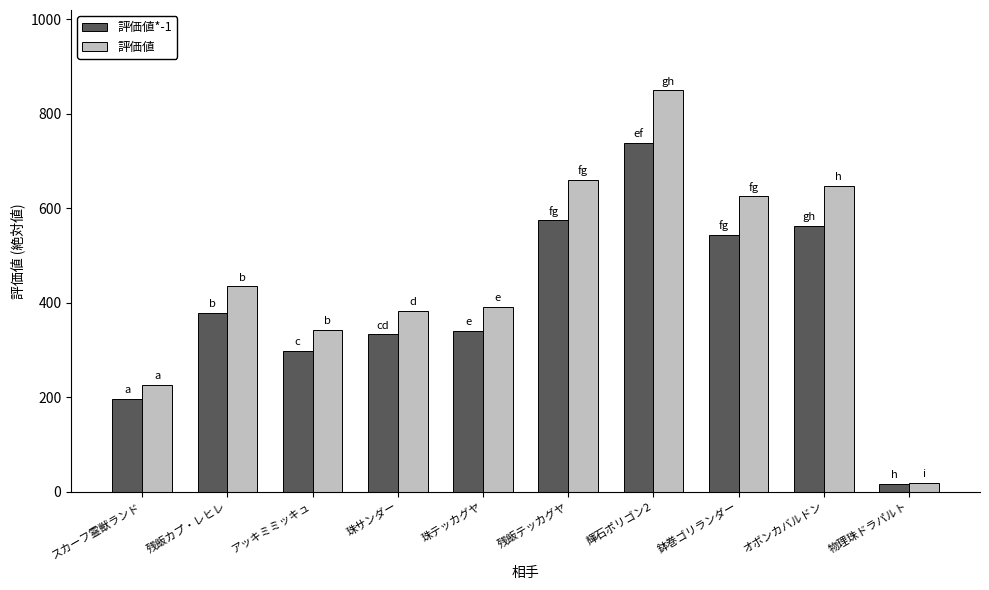

Reading left to right, what are all the values shown in this chart?

評価値*-1: スカーフ霊獣ランド=196.6	残飯カプ・レヒレ=377.9	アッキミミッキュ=297.5	珠サンダー=333.3	珠テッカグヤ=341.0	残飯テッカグヤ=574.5	輝石ポリゴン2=738.8	鉢巻ゴリランダー=543.7	オボンカバルドン=563.2	物理珠ドラパルト=16.4
評価値: スカーフ霊獣ランド=226.1	残飯カプ・レヒレ=434.5	アッキミミッキュ=342.1	珠サンダー=383.3	珠テッカグヤ=392.1	残飯テッカグヤ=660.6	輝石ポリゴン2=849.6	鉢巻ゴリランダー=625.3	オボンカバルドン=647.7	物理珠ドラパルト=18.8